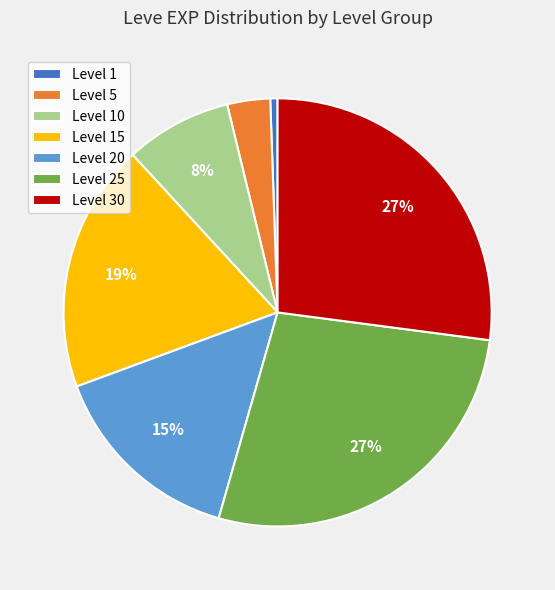

Between Level 1 and Level 15, which is larger?

Level 15